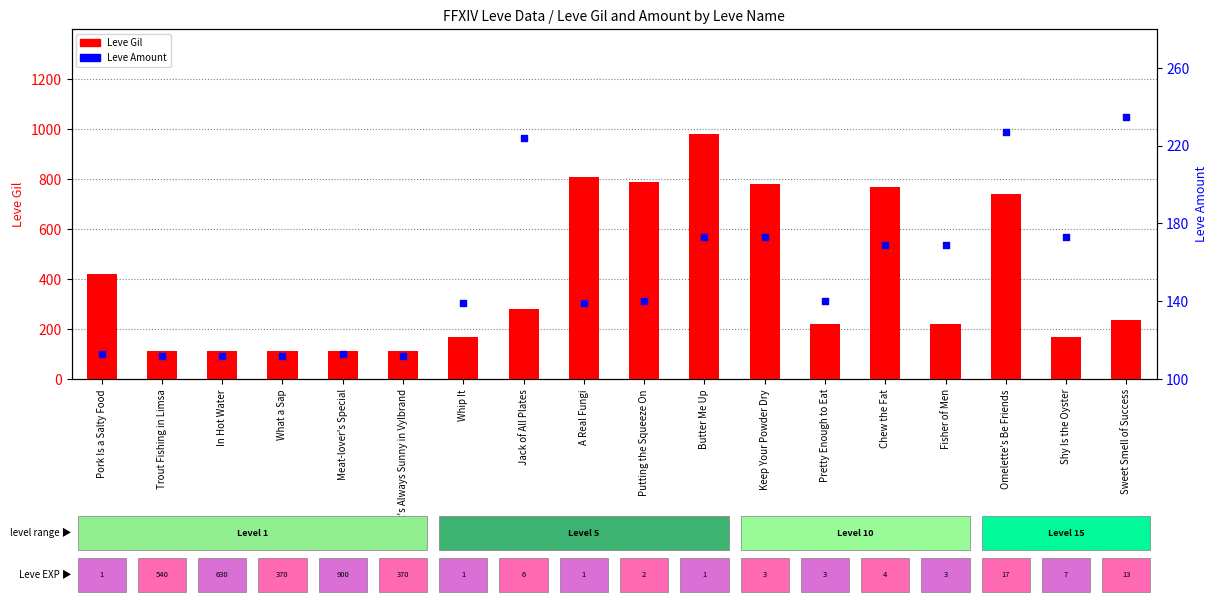

What is the total value across all series at Butter Me Up?

1153